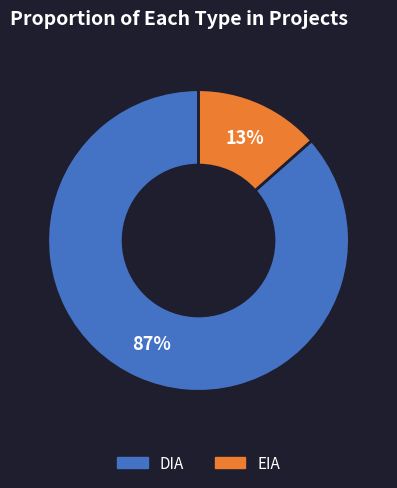

Between EIA and DIA, which is larger?

DIA